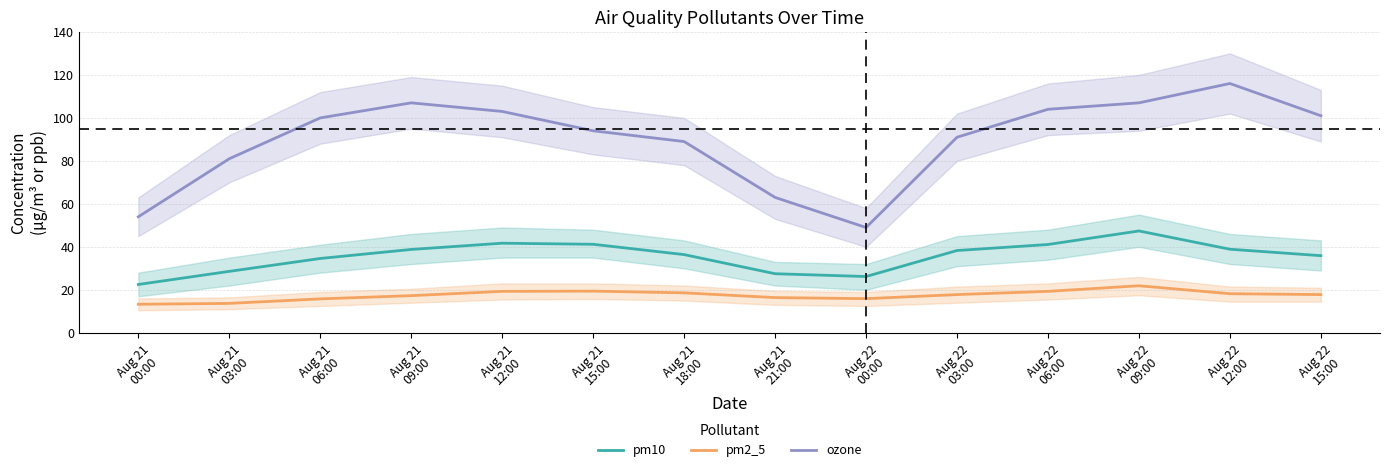

Which series has the largest range (max minus min)?

ozone